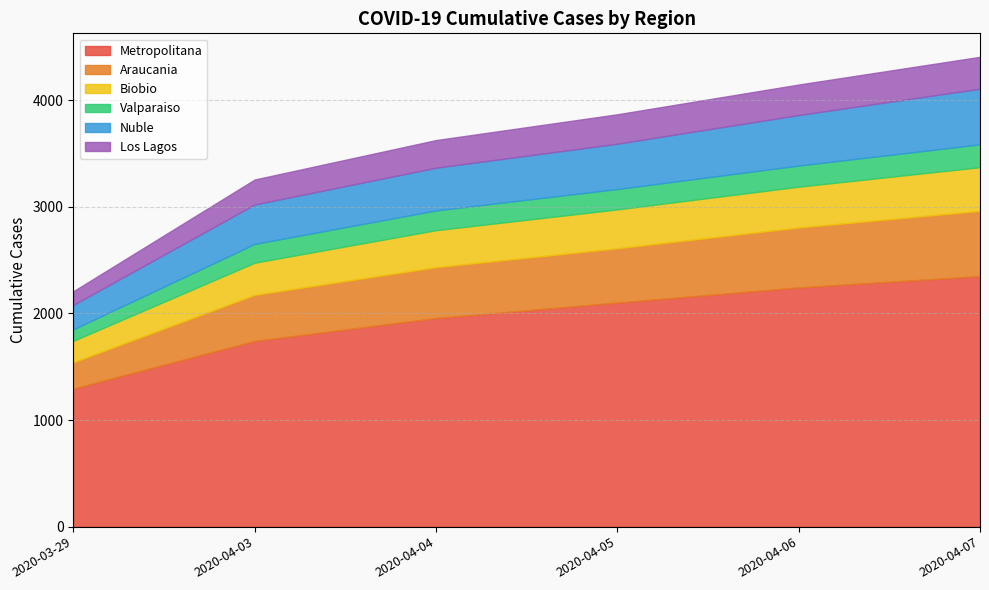

At which category is the sum across all series the highest?

2020-04-07